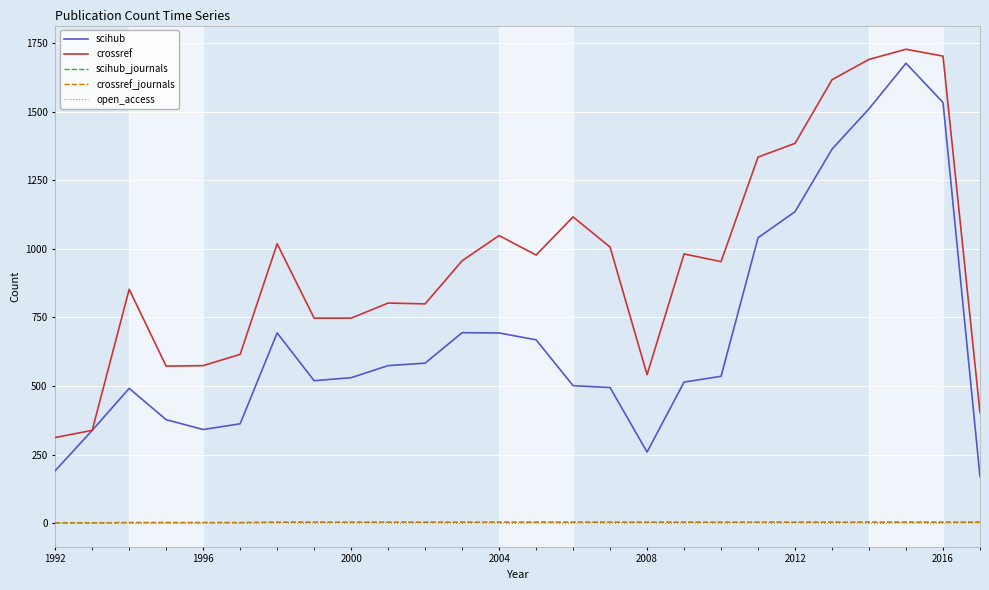

Is this an area chart (filled region under the line)?

No